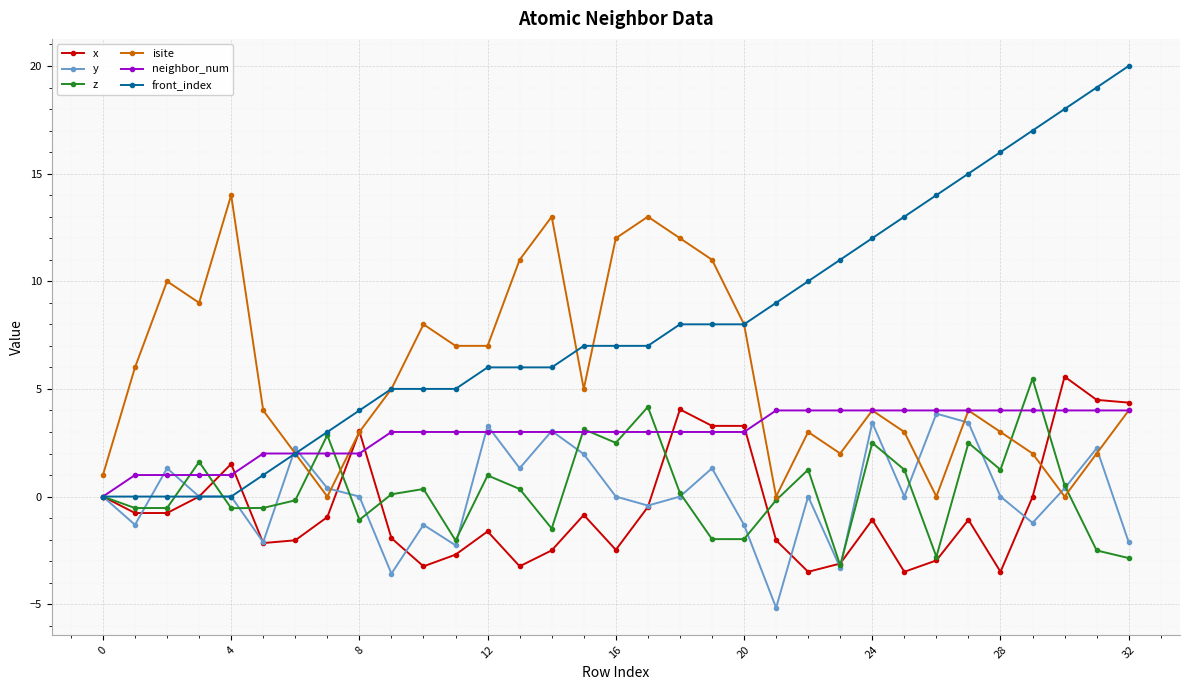

How many lines are shown in the chart?

6